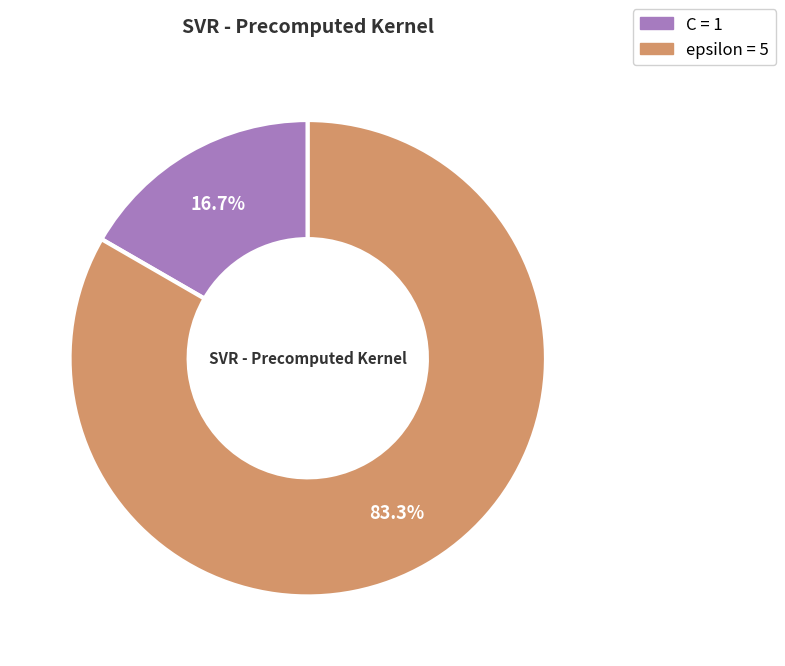

To the nearest percent, what percentage of the pie is epsilon?

83%